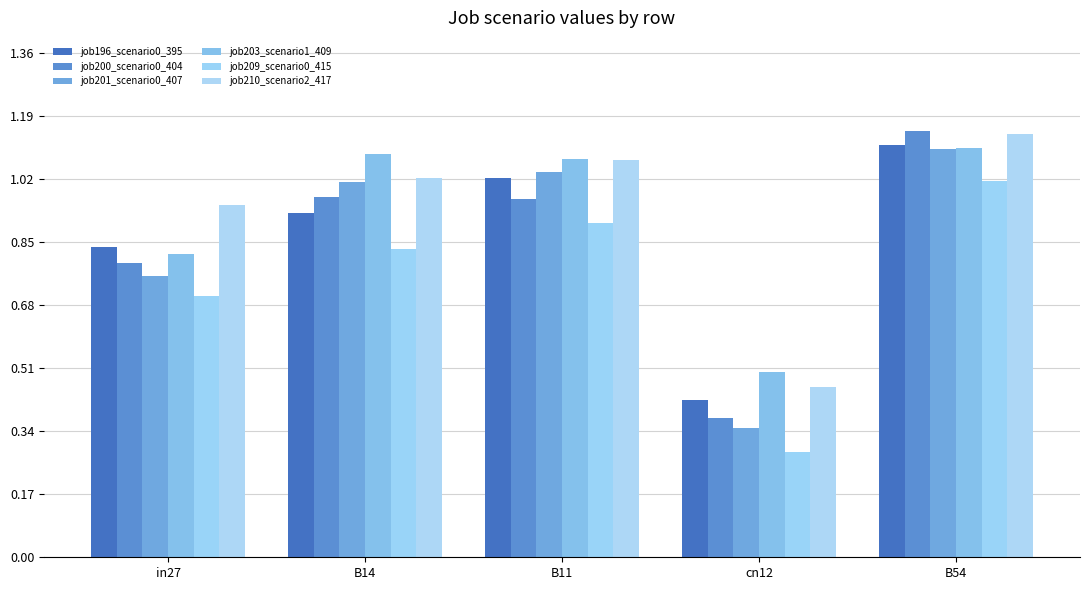

What is the difference between the highest and lowest values at cn12?

0.2